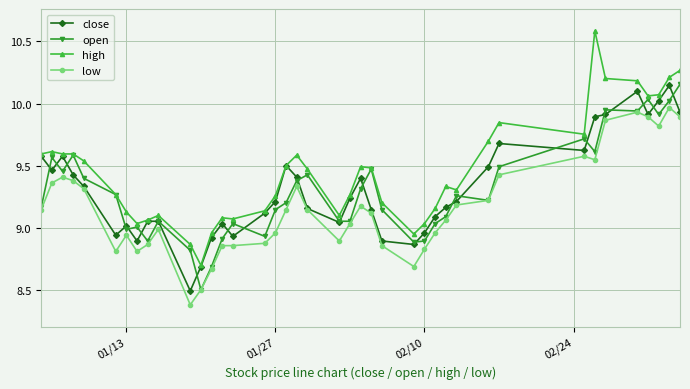

At how many categories does at least one series exceed 8?

40